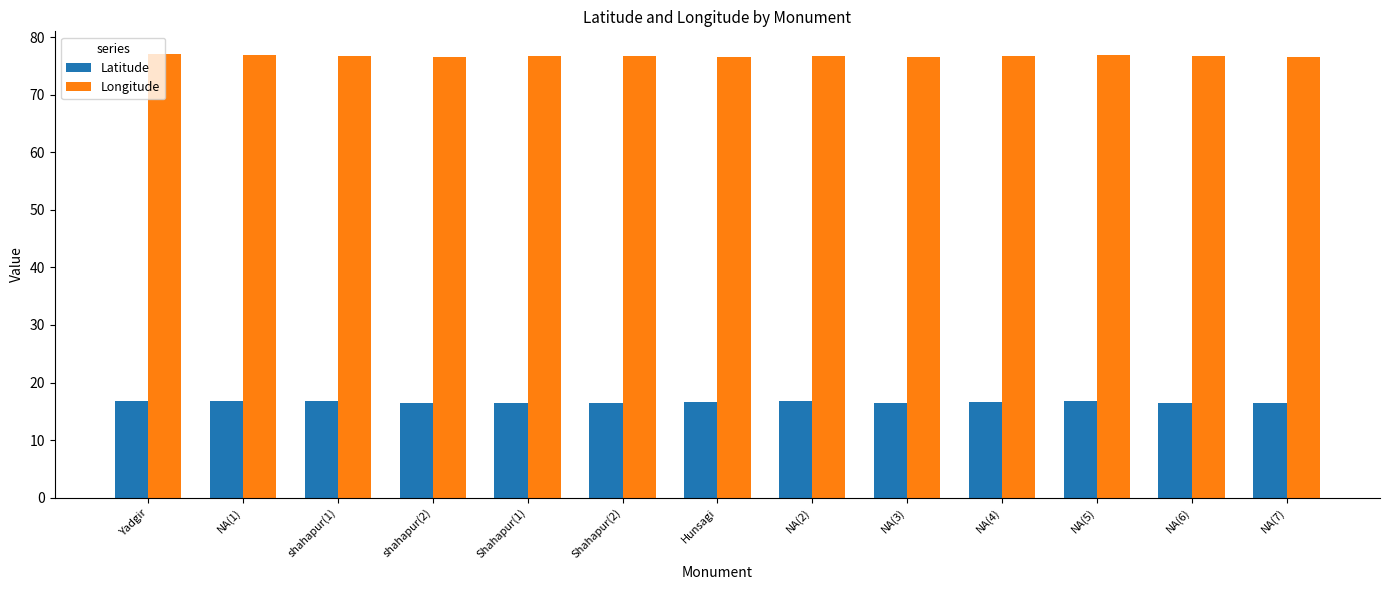

Rank the series by their average value, from lowest to highest.

Latitude, Longitude